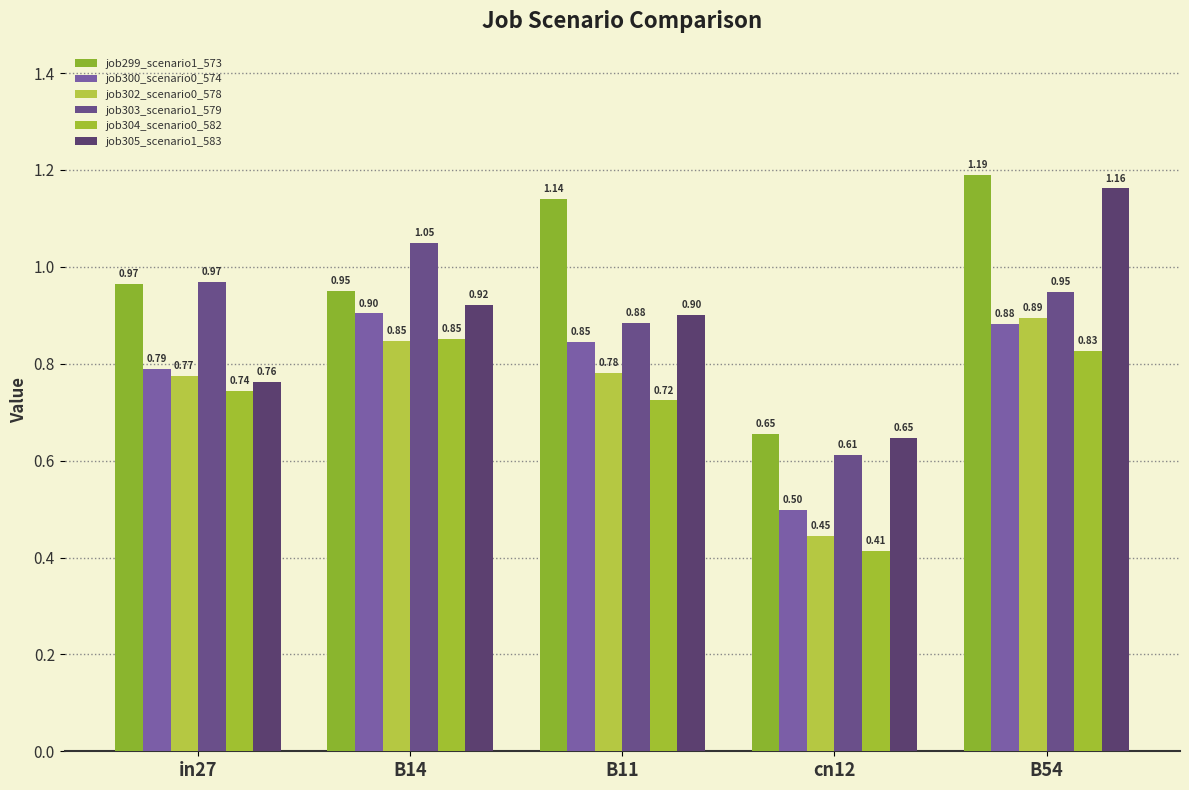

What is the label of the 4th bar from the left?

cn12